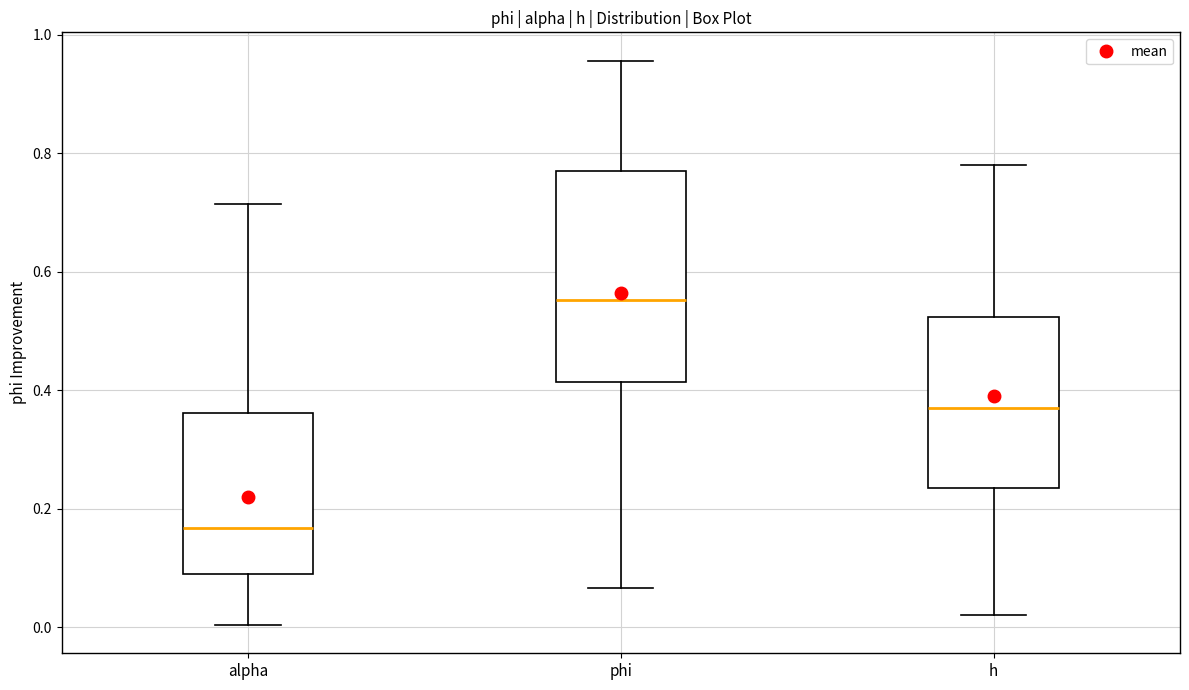

Reading left to right, read every box against the y-axis: the position of its median line, the range the box covers, and the ends of its whiskers. The values are not printed on the chart, so give them approximately, as read against the axis.

alpha: median 0.16, box 0.08 to 0.36, whiskers 0.00 to 0.72
phi: median 0.56, box 0.42 to 0.78, whiskers 0.06 to 0.96
h: median 0.38, box 0.24 to 0.52, whiskers 0.02 to 0.78